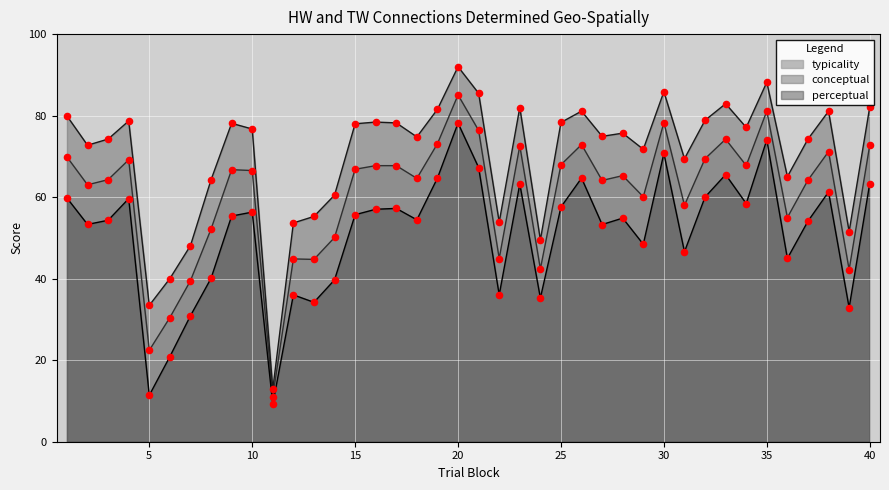

Which series reaches the minimum Y coordinate?

perceptual